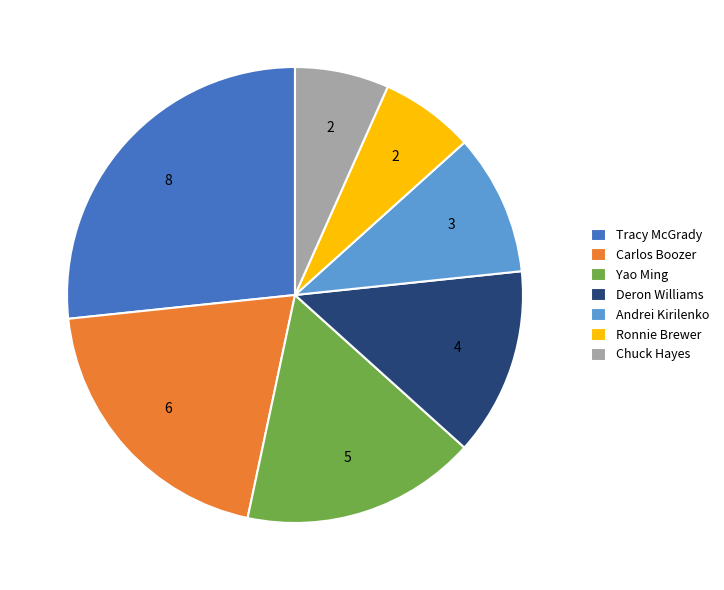

The Ronnie Brewer slice represents 1% of the pie. True or false?

False